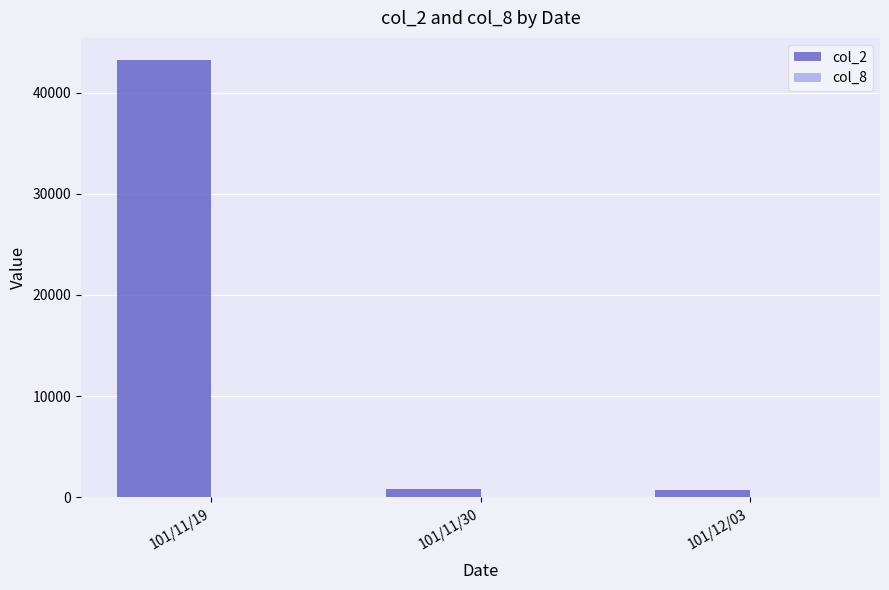

What is the maximum value shown in the chart?

43240